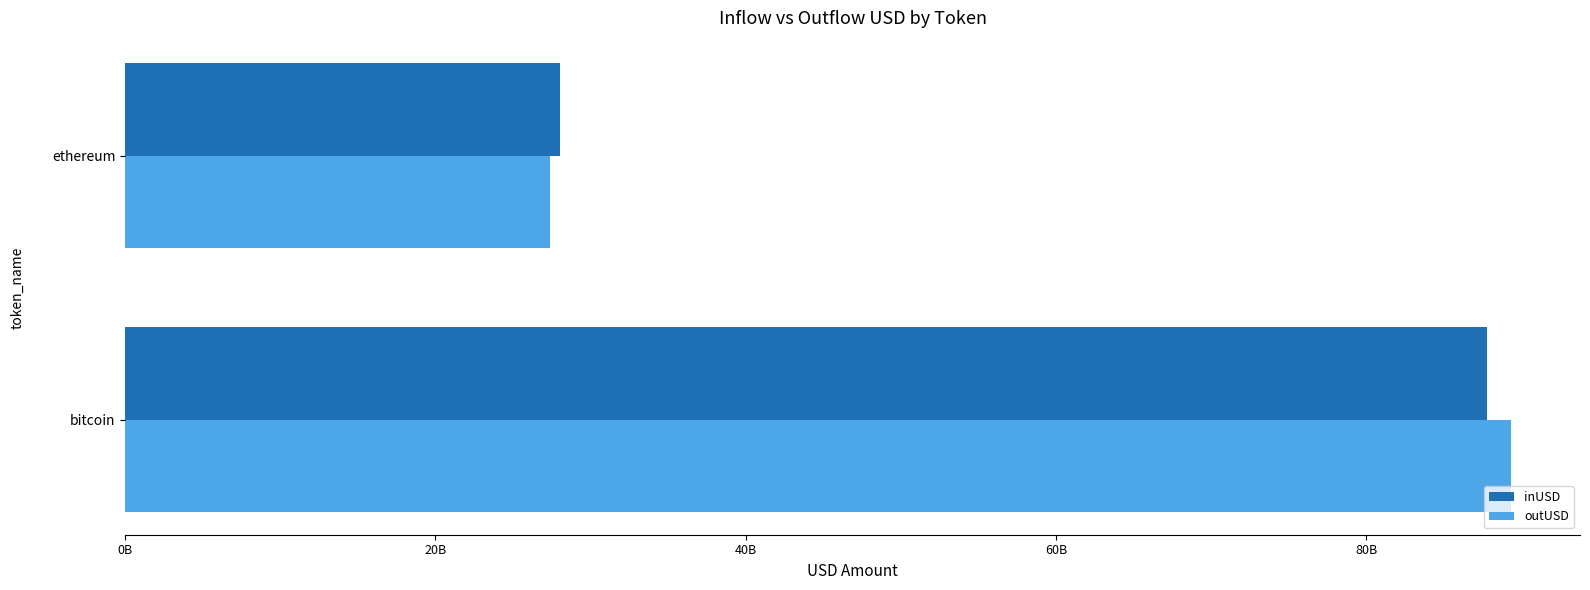

What are all the series names shown in the legend?

inUSD, outUSD